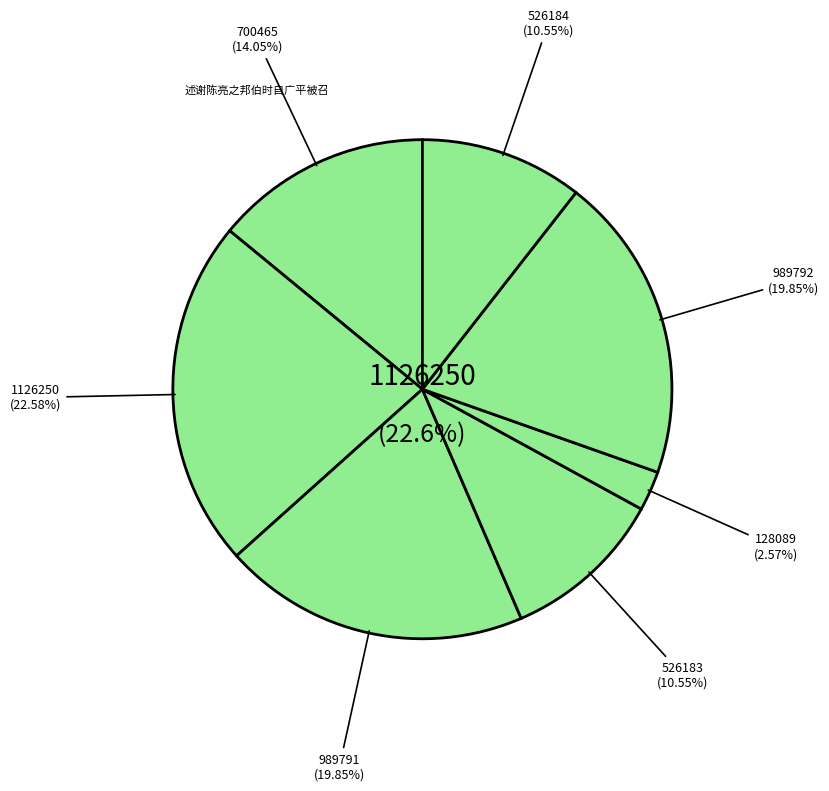

Is there a majority slice in this chart?

No